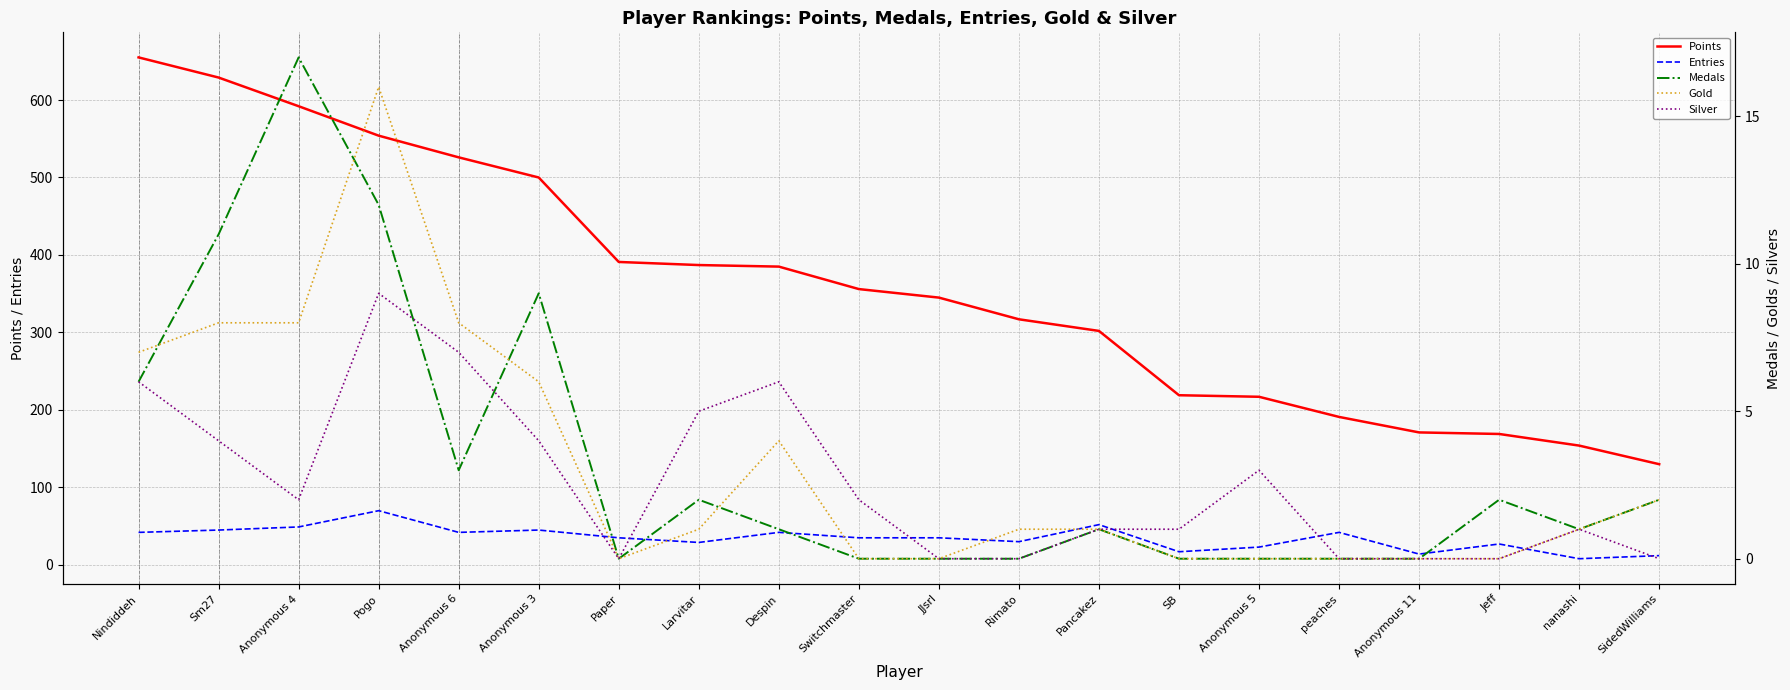

How many interior local valleys does the Entries series have?

6